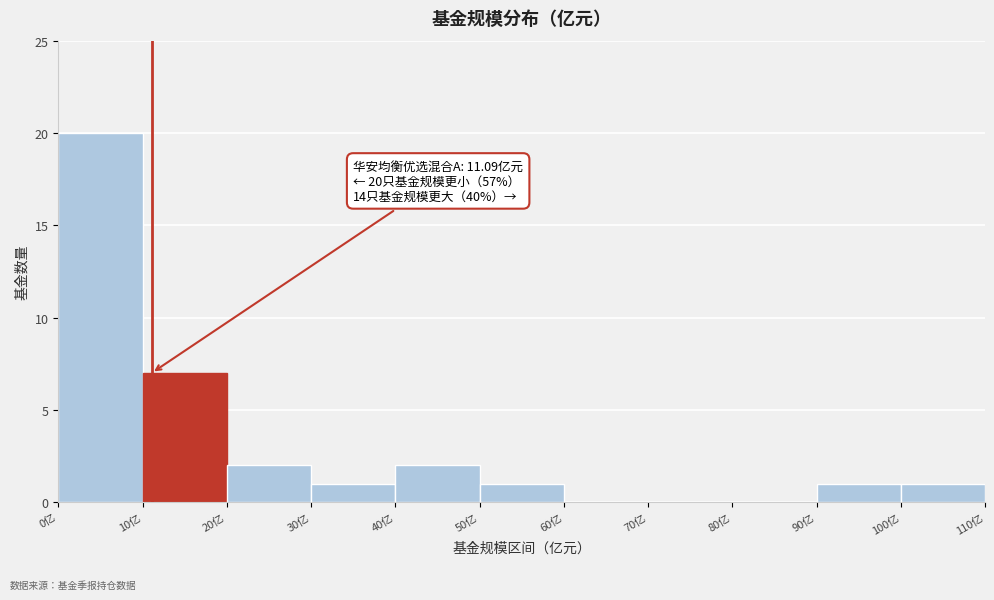

Which range on the x-axis has the tallest bar?

0 to 10